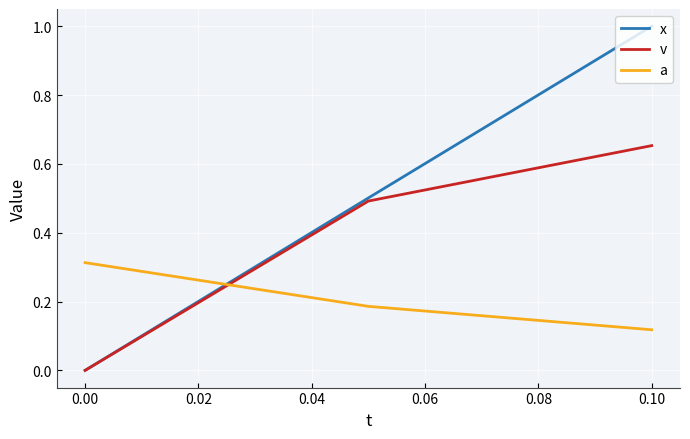

What is the highest value of the x series?

1.0